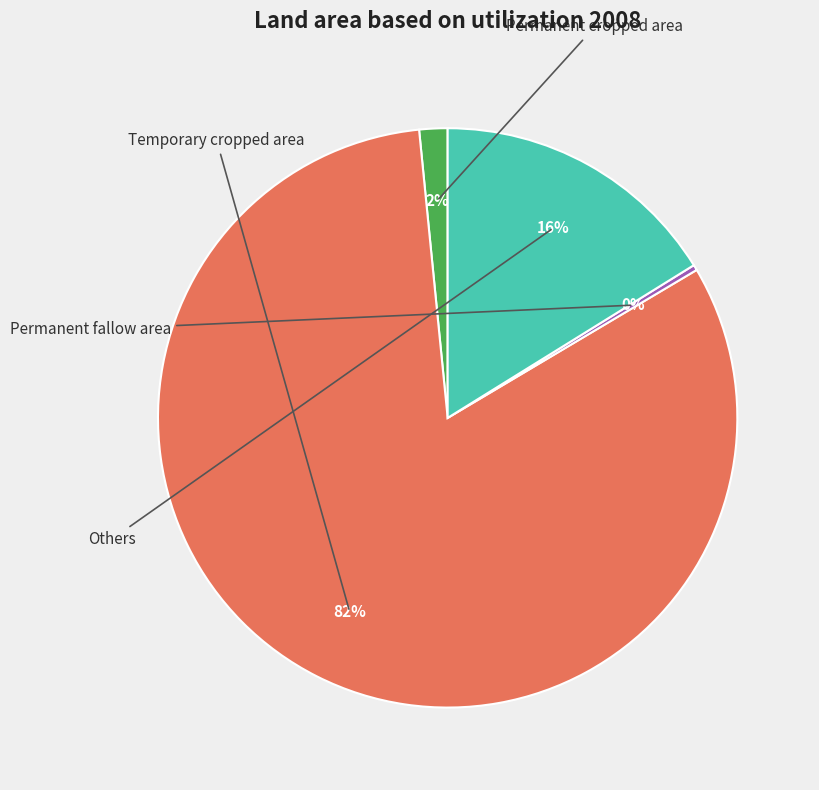

Which category has the biggest portion of the pie?

Temporary cropped area